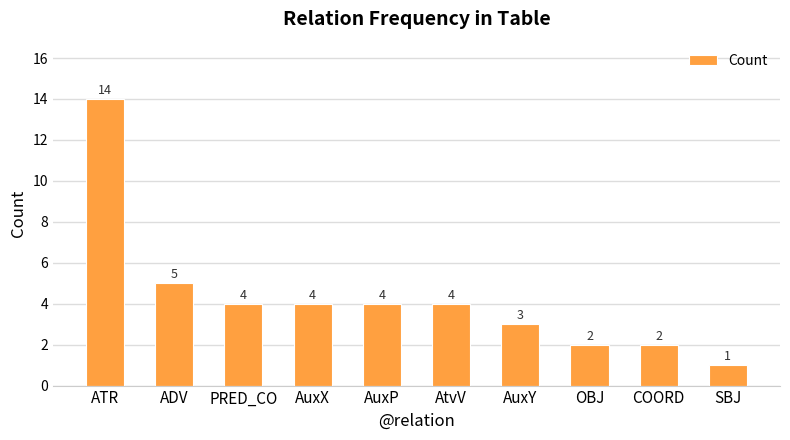

What is the value of the 5th bar from the left?

4